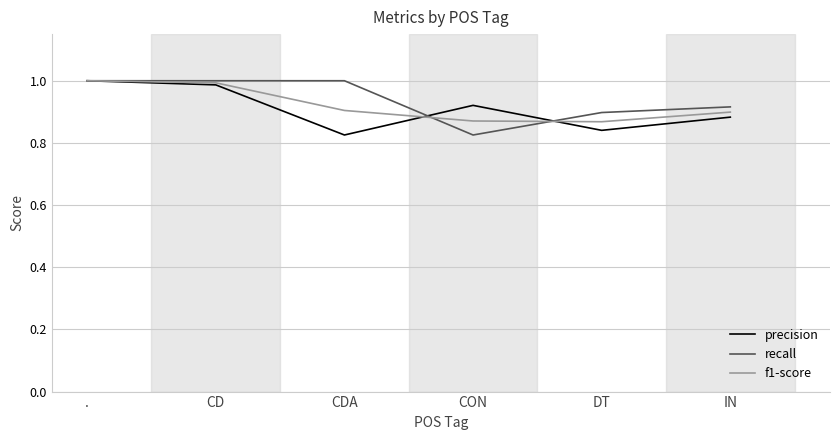

What is the difference between the second highest and minimum values in the precision series?

0.2